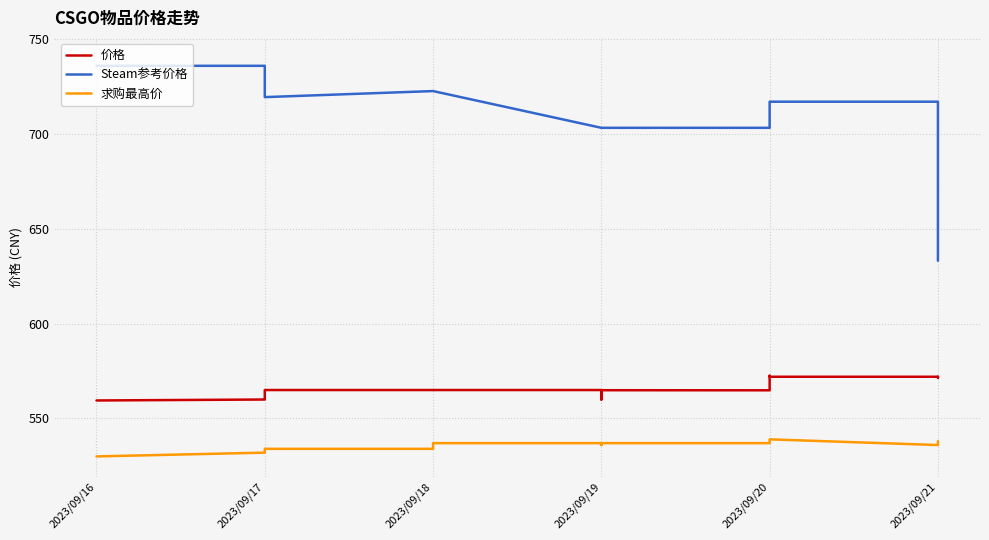

What is the value of the 价格 point at the 18th from the left?

565.0